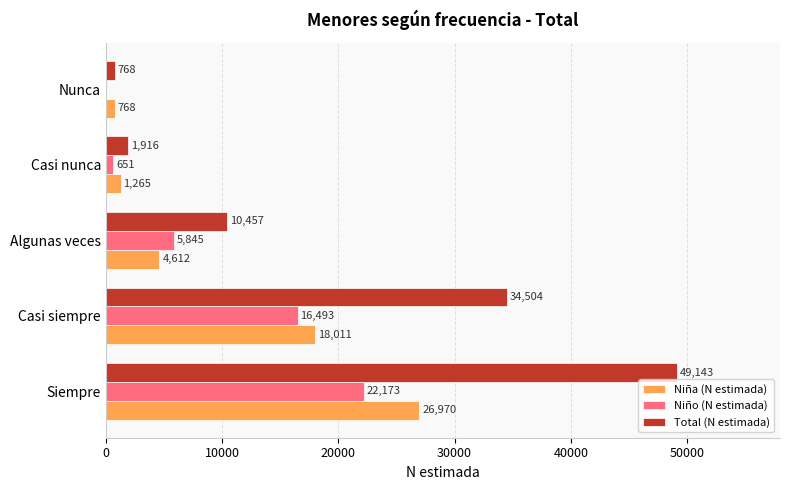

Between Casi siempre and Algunas veces, which series saw the biggest shift?

Total (N estimada)